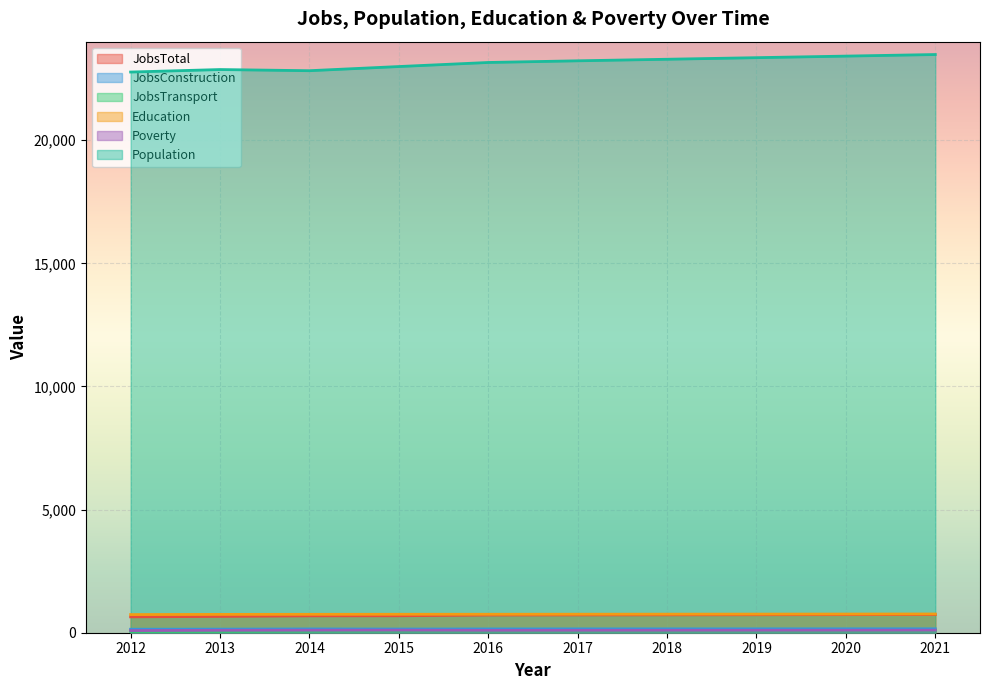

True or false: JobsConstruction and Population intersect in this chart.

False